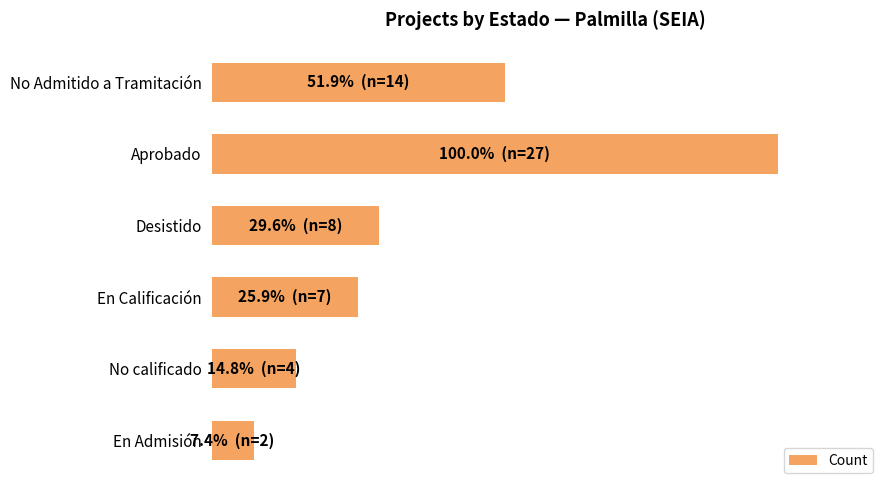

Which label corresponds to the smallest value in the chart?

En Admisión